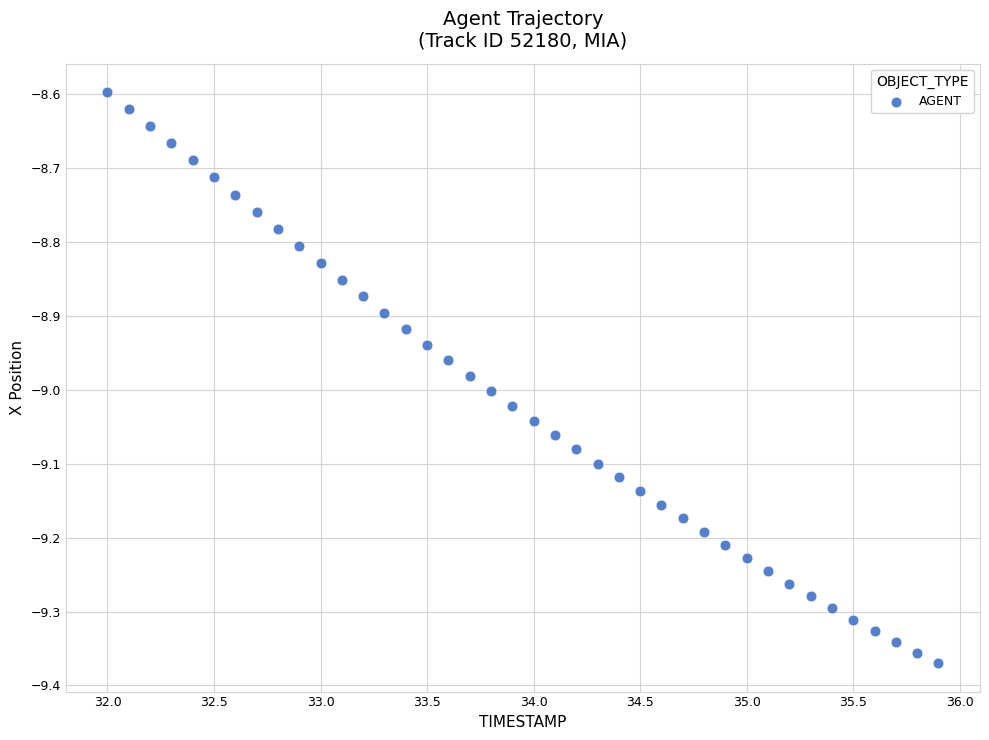

What is the range of X values (max minus min)?

3.9